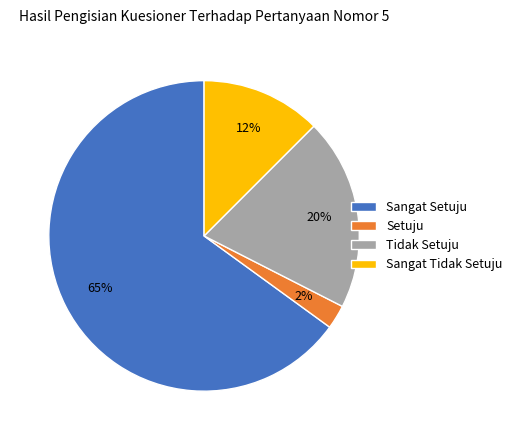

How many segments does this pie chart have?

4